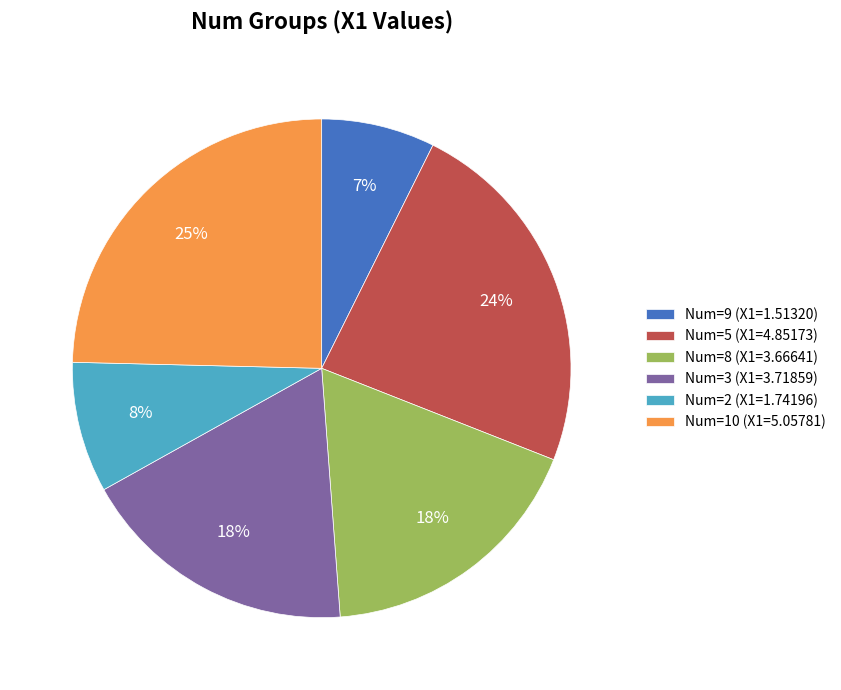

Is the sum of Num=5 (X1=4.85173) and Num=9 (X1=1.51320) greater than half?

No